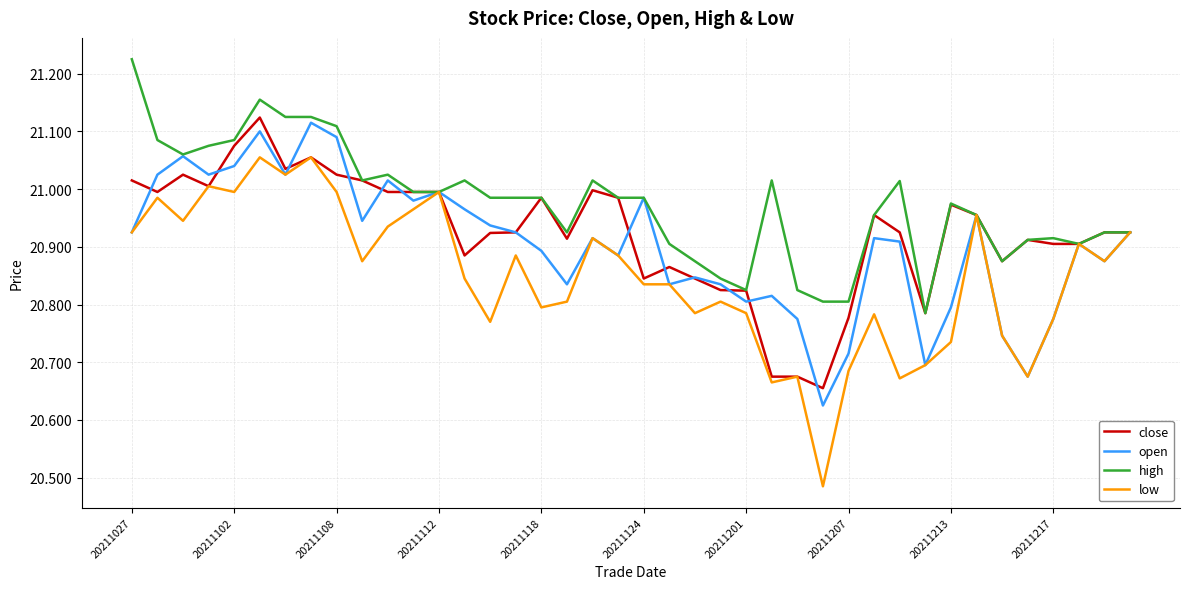

List the series in order of their overall mean, highest first.

high, close, open, low